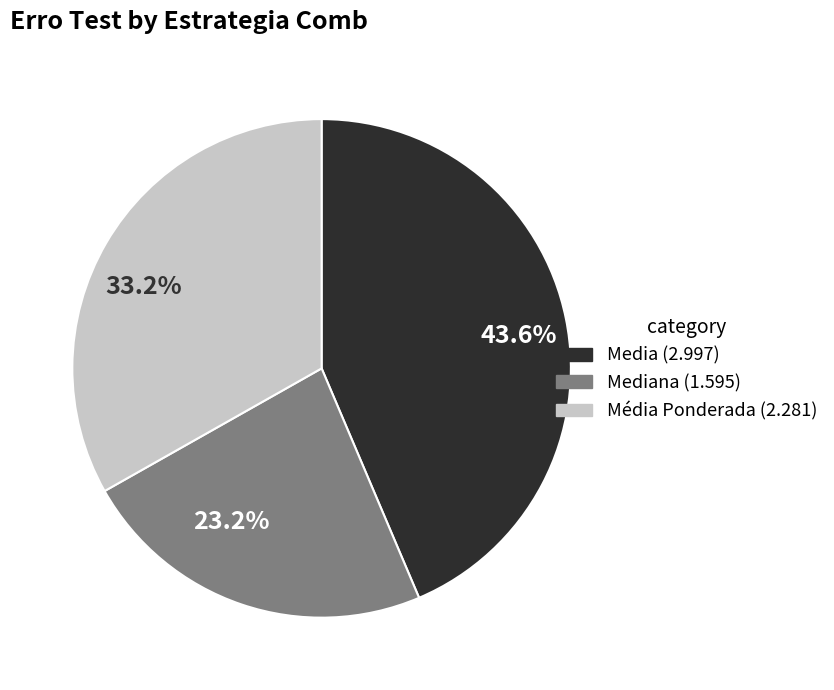

Which has a higher value, 33.2% or 43.6%?

43.6%